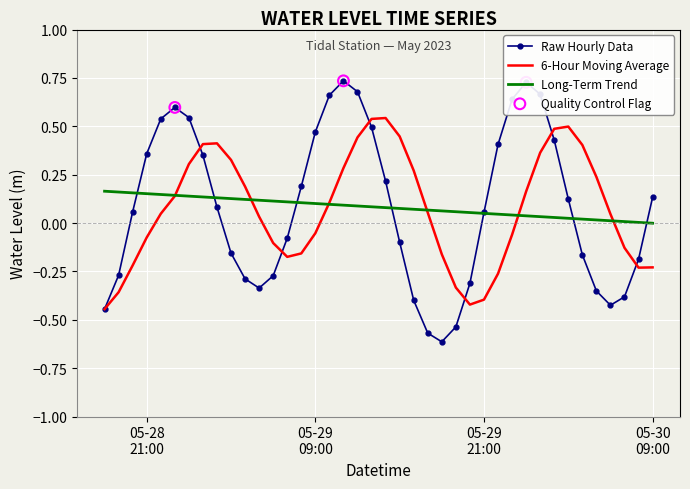

Which series has the widest spread of values?

Raw Hourly Data